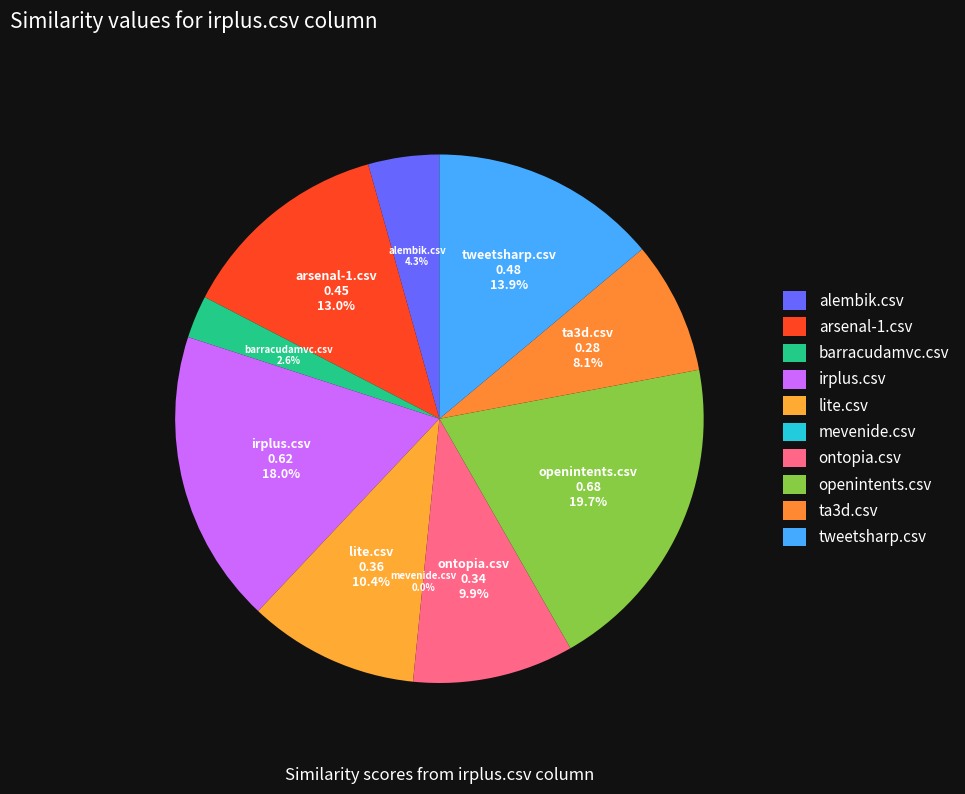

Which has a higher value, openintents.csv or ontopia.csv?

openintents.csv